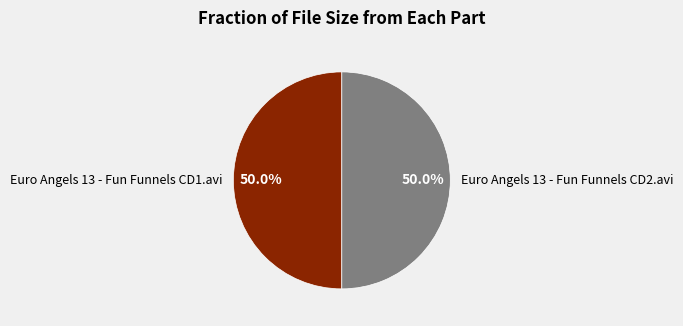

What percentage is the Euro Angels 13 - Fun Funnels CD2.avi slice, to the nearest percent?

50%